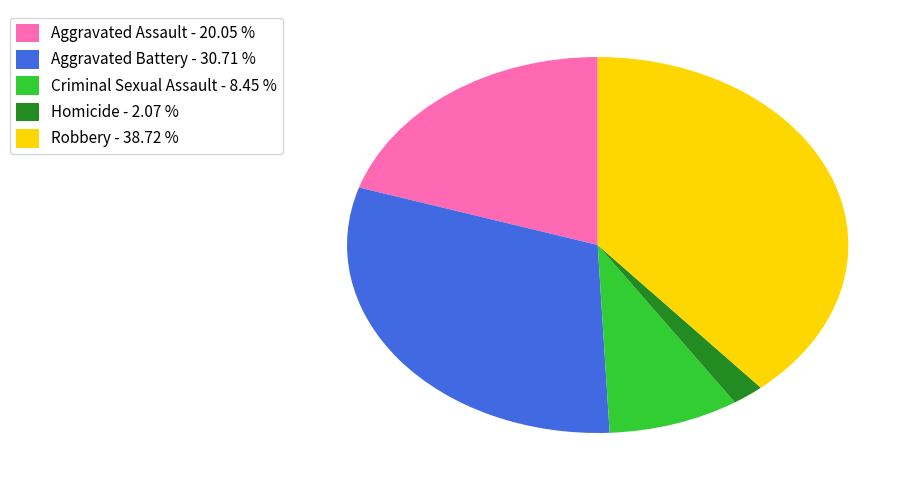

Count the number of slices in the pie.

5